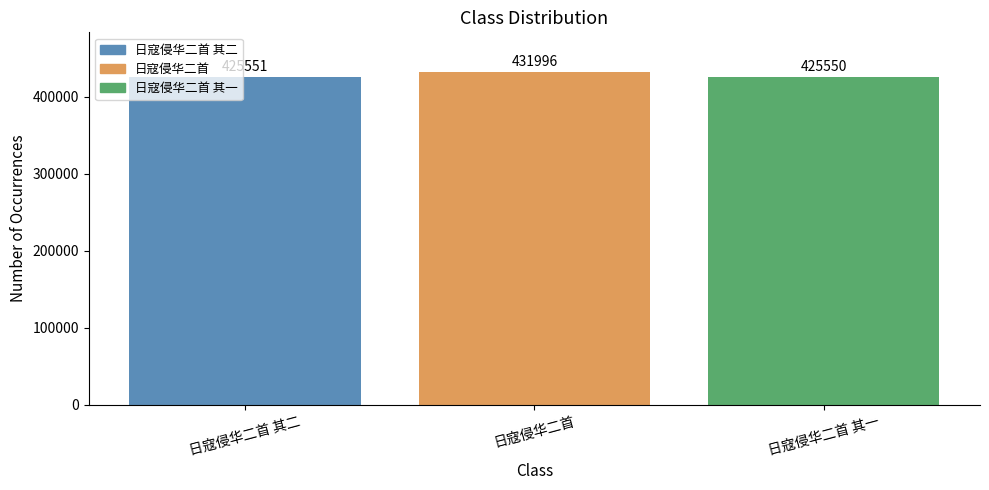

Reading left to right, extract all data points from this chart.

425551	431996	425550